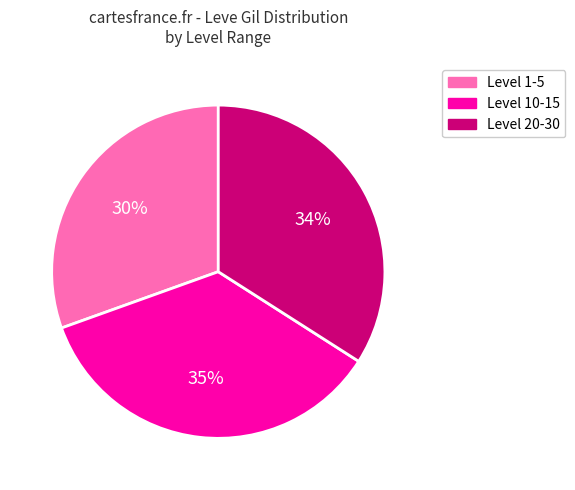

To the nearest percent, what is the average slice percentage?

33%